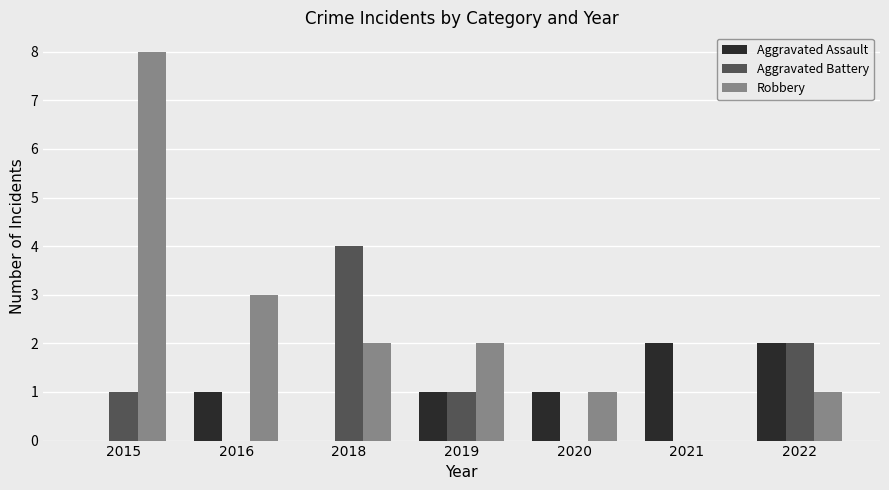

Count the Robbery values in the range 1 to 3.

5